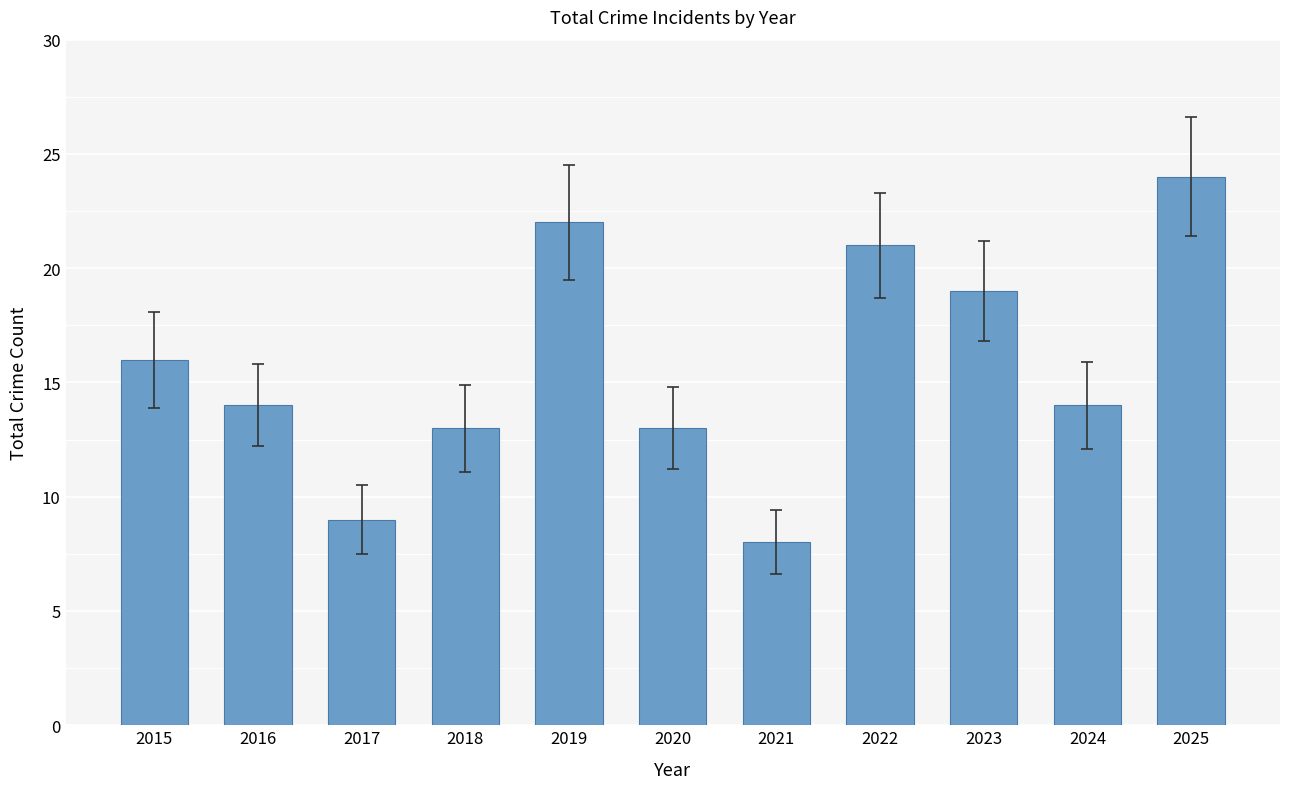

The chart shows a value of 24 at 2025. True or false?

True